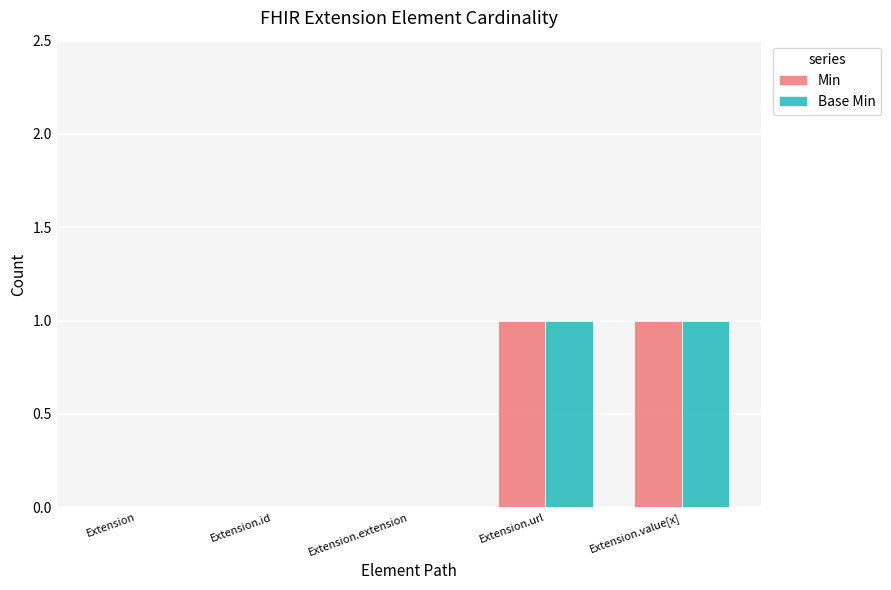

Is it true that Min equals -1 at Extension?

False